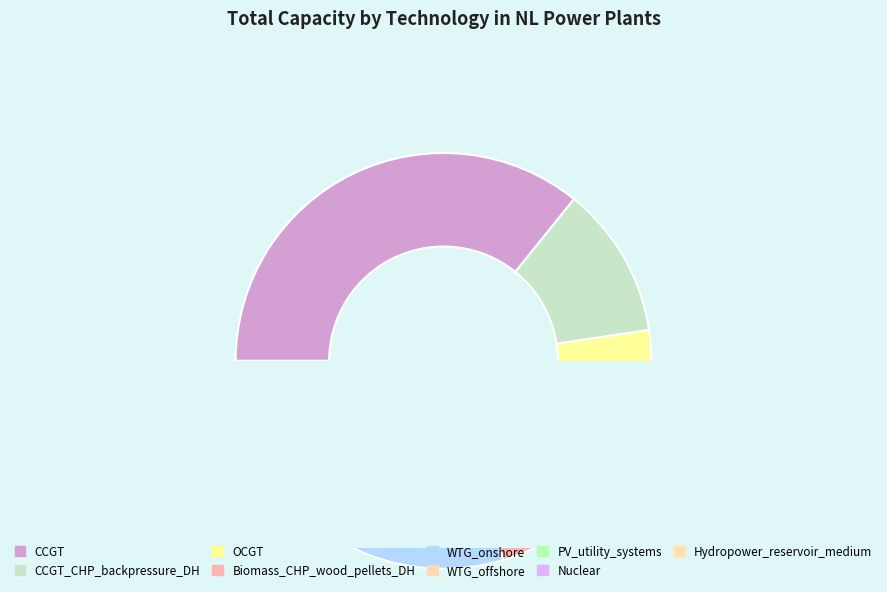

What is the smallest slice in the pie chart?

Hydropower_reservoir_medium